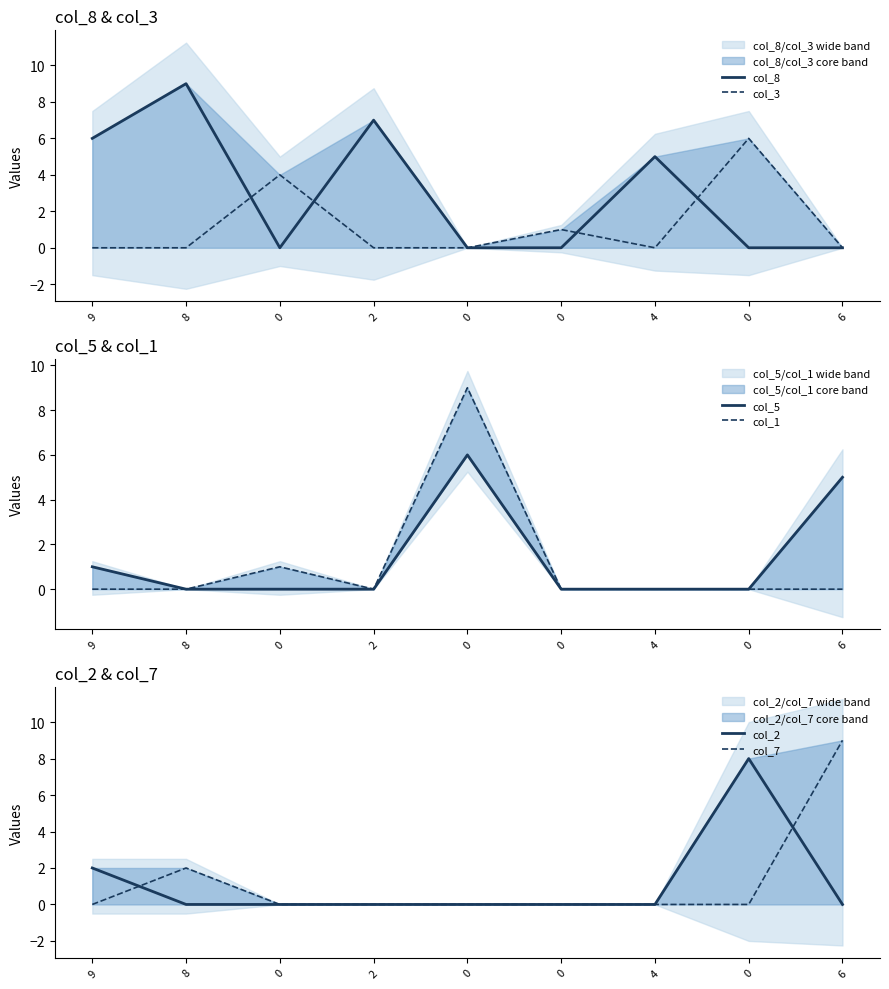

What is the difference between the maximum and second lowest values in the col_8 series?

9